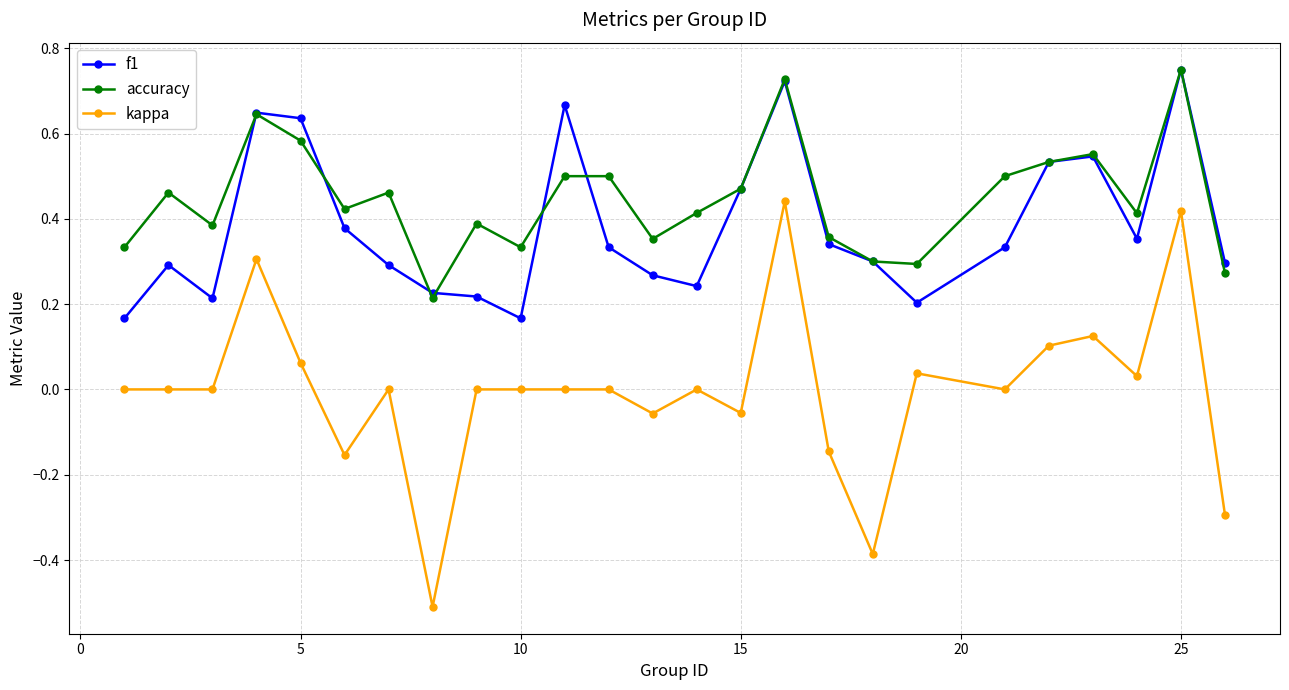

In accuracy, how many points are lower than both neighbors (excluding endpoints)?

7